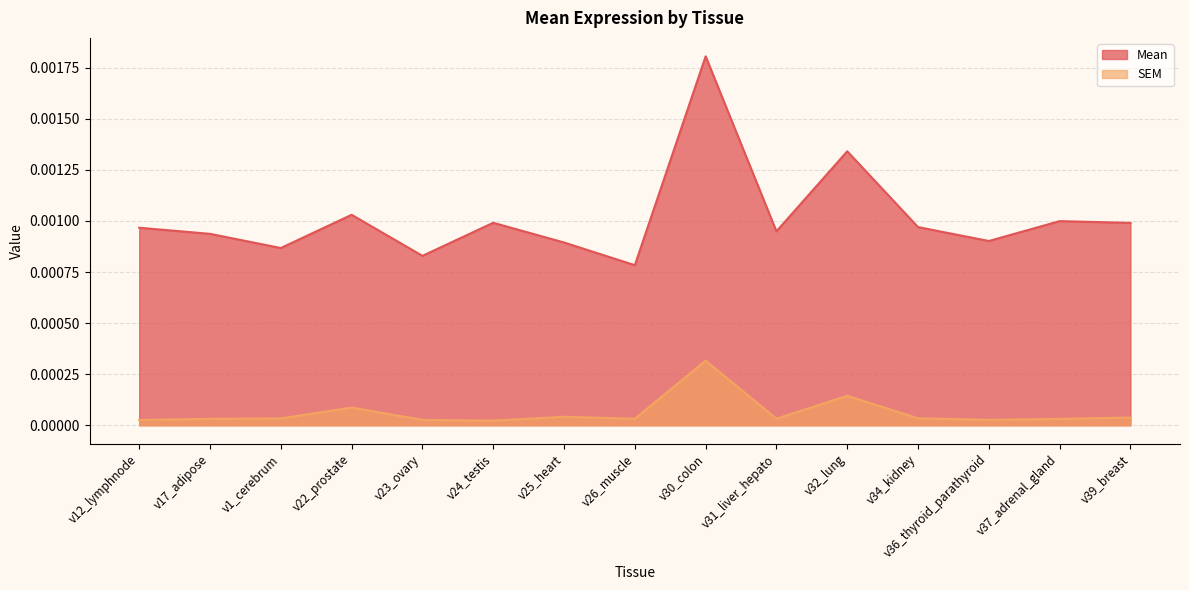

Rank the series at v37_adrenal_gland from highest to lowest value.

Mean, SEM